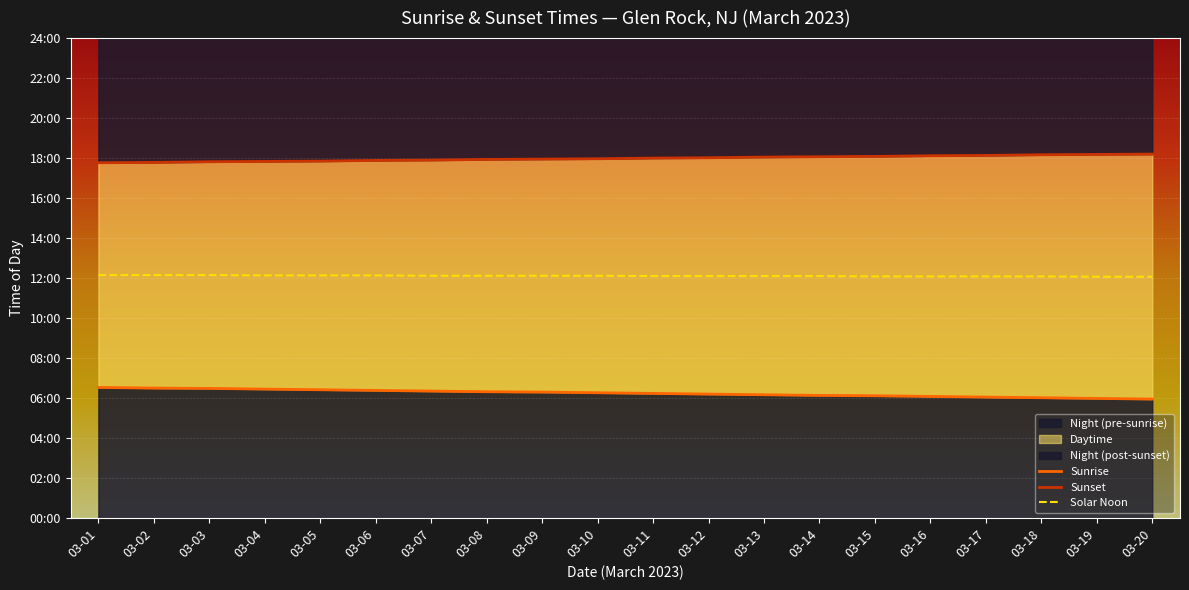

What is the difference between the Sunrise values at 03-11 and 03-03?

15